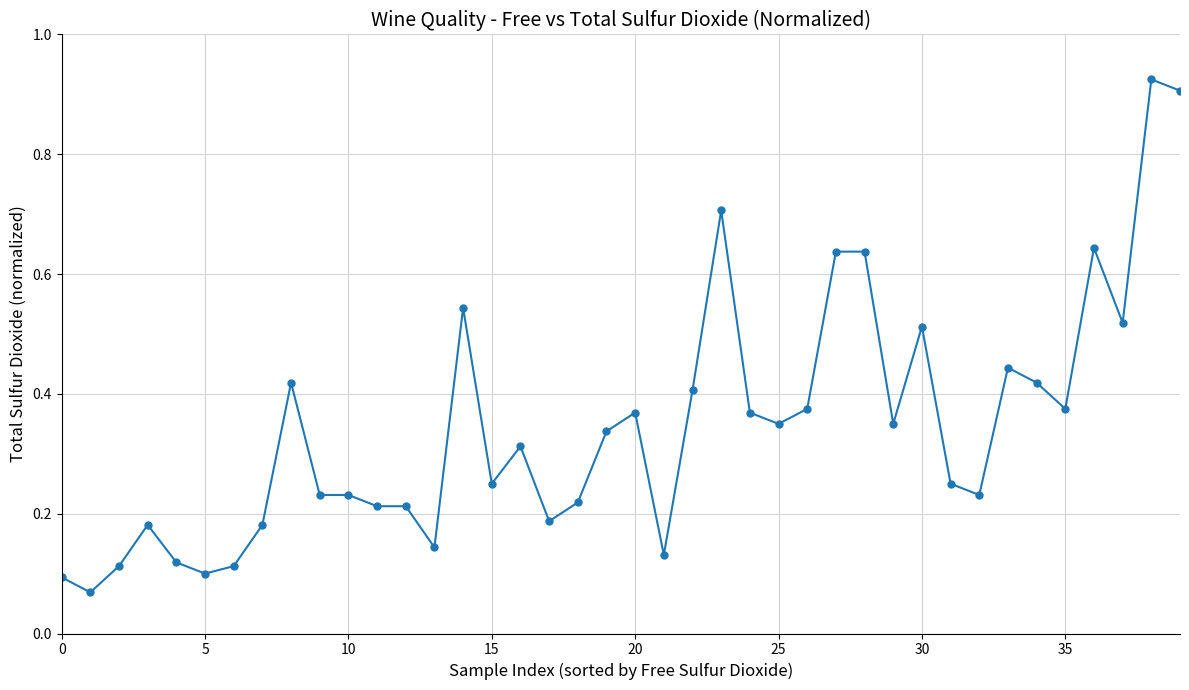

True or false: the data has more than 0 interior local peaks.

True